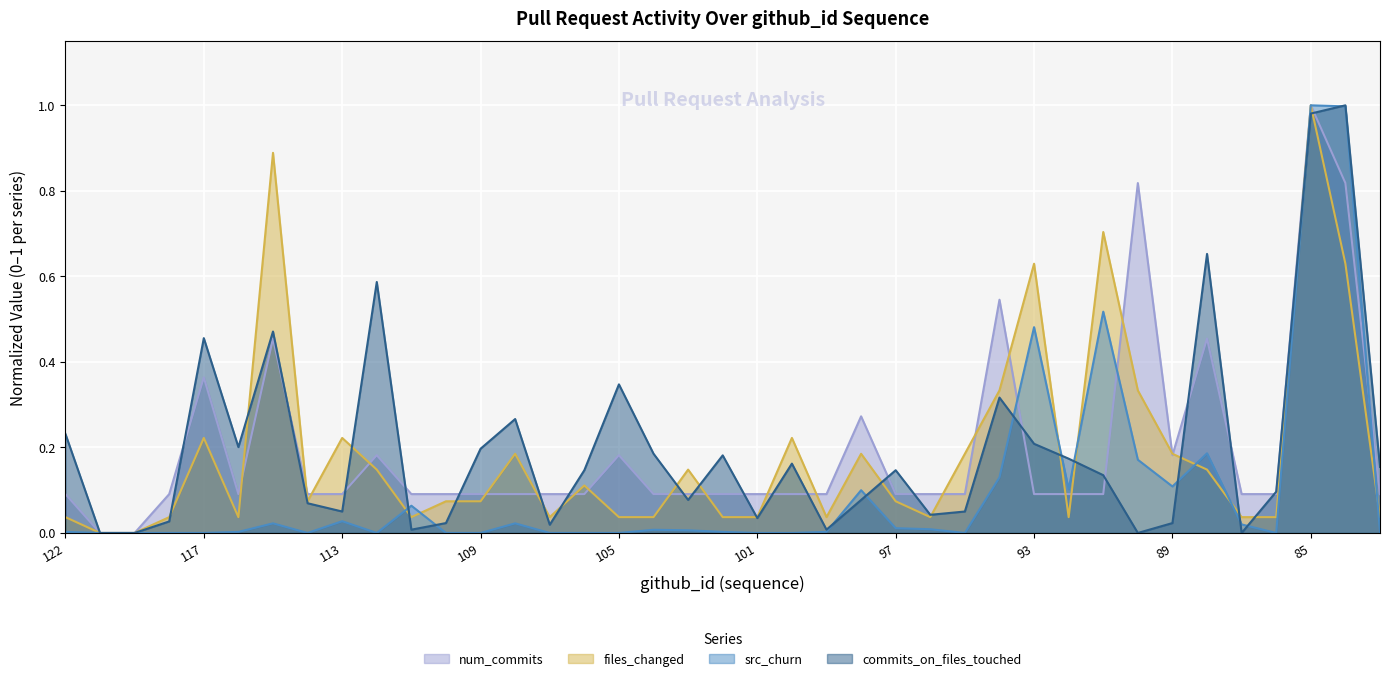

Reading left to right, what are all the values shown in this chart?

num_commits: 0.1	0.0	0.0	0.1	0.4	0.1	0.5	0.1	0.1	0.2	0.1	0.1	0.1	0.1	0.1	0.1	0.2	0.1	0.1	0.1	0.1	0.1	0.1	0.3	0.1	0.1	0.1	0.5	0.1	0.1	0.1	0.8	0.2	0.5	0.1	0.1	1.0	0.8	0.1
files_changed: 0.0	0.0	0.0	0.0	0.2	0.0	0.9	0.1	0.2	0.1	0.0	0.1	0.1	0.2	0.0	0.1	0.0	0.0	0.1	0.0	0.0	0.2	0.0	0.2	0.1	0.0	0.2	0.3	0.6	0.0	0.7	0.3	0.2	0.1	0.0	0.0	1.0	0.6	0.0
src_churn: 0.0	0.0	0.0	0.0	0.0	0.0	0.0	0.0	0.0	0.0	0.1	0.0	0.0	0.0	0.0	0.0	0.0	0.0	0.0	0.0	0.0	0.0	0.0	0.1	0.0	0.0	0.0	0.1	0.5	0.1	0.5	0.2	0.1	0.2	0.0	0.0	1.0	1.0	0.0
commits_on_files_touched: 0.2	0.0	0.0	0.0	0.5	0.2	0.5	0.1	0.1	0.6	0.0	0.0	0.2	0.3	0.0	0.1	0.3	0.2	0.1	0.2	0.0	0.2	0.0	0.1	0.1	0.0	0.1	0.3	0.2	0.2	0.1	0.0	0.0	0.7	0.0	0.1	1.0	1.0	0.2